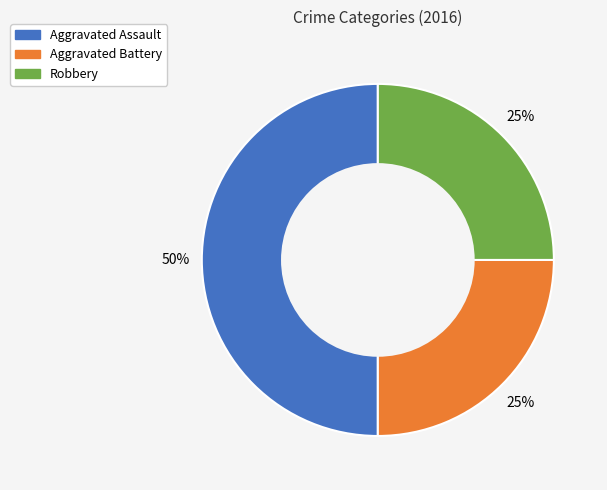

How many slices are in this pie chart?

3